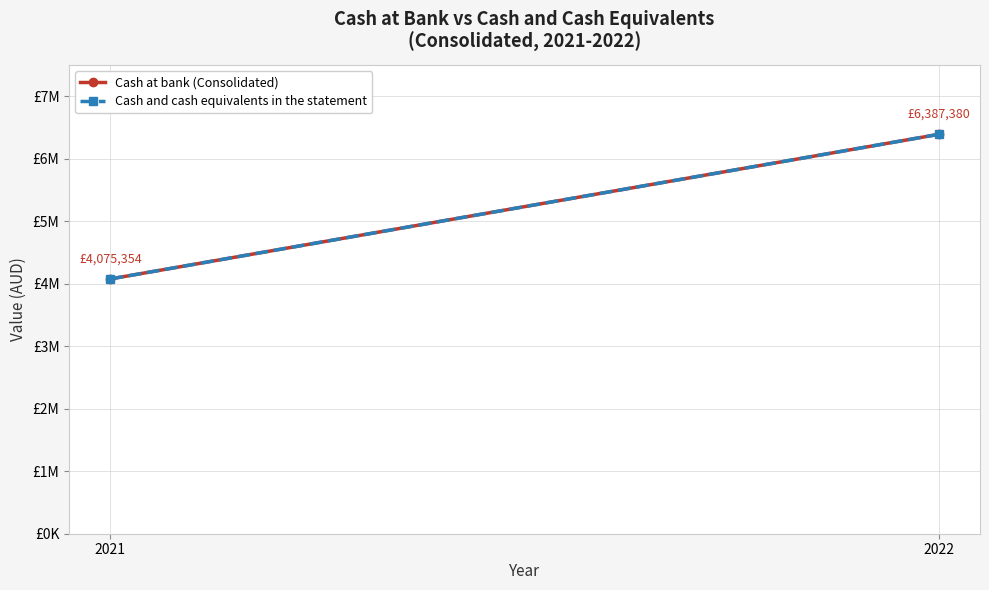

How many lines are shown in the chart?

2